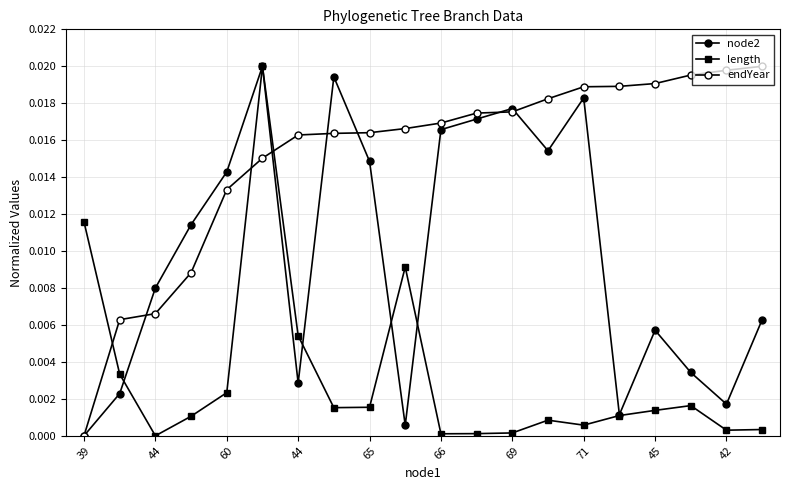

At which label is endYear closest to 0?

39